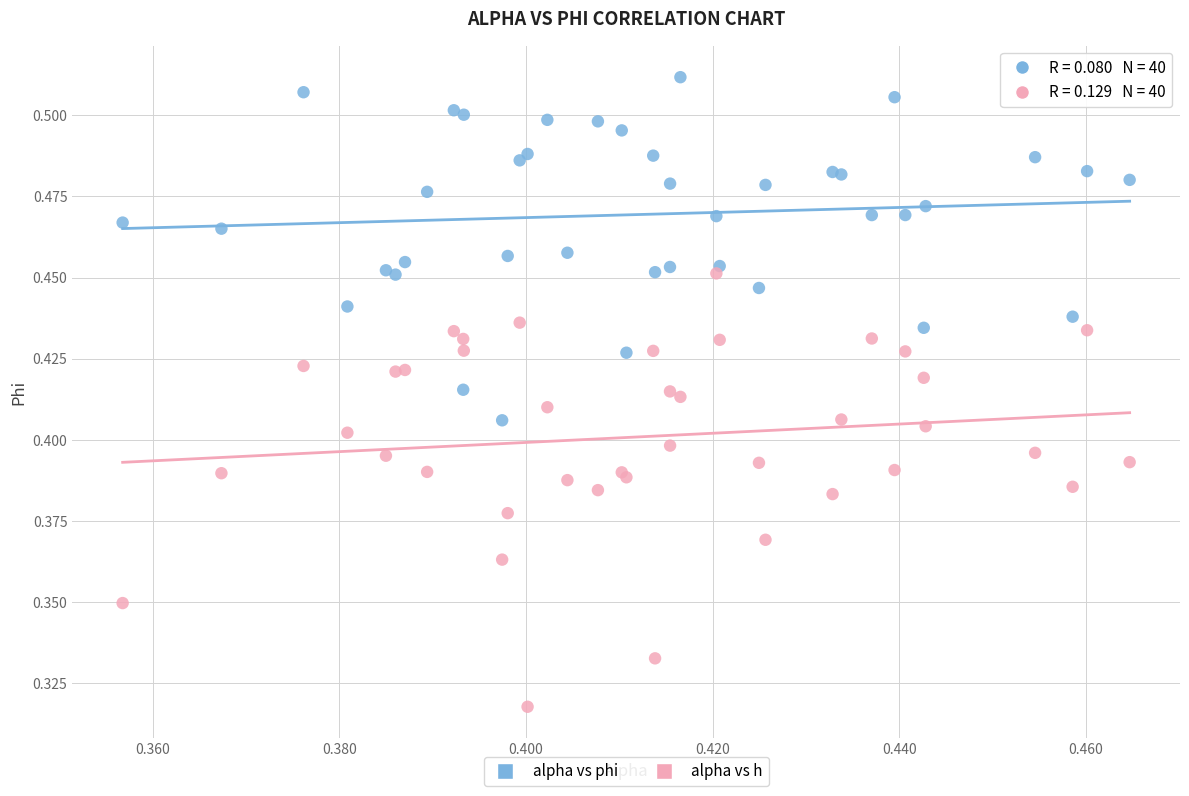

Which series has the widest spread of Y values?

alpha vs h